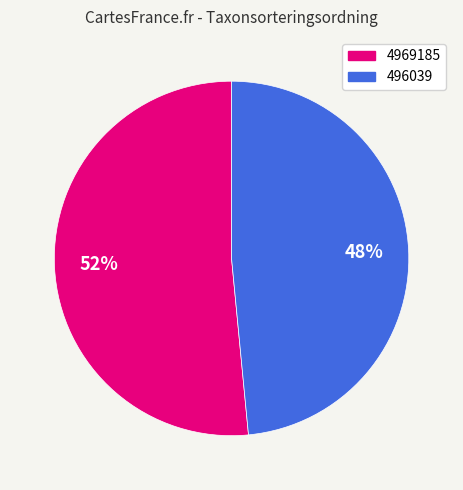

What percentage is the 496039 slice, to the nearest percent?

48%